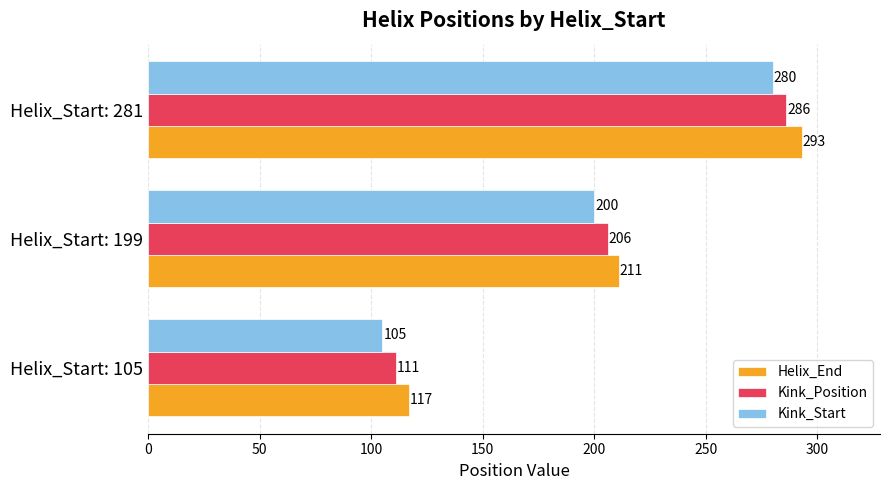

List the series in order of their peak value, lowest first.

Kink_Start, Kink_Position, Helix_End